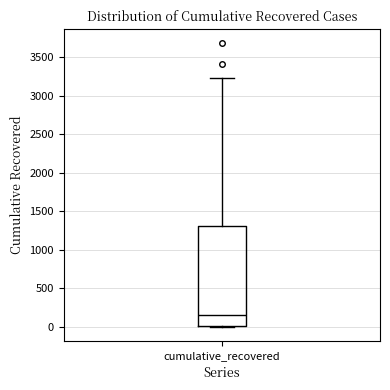

Where does the median line of the box for cumulative_recovered sit on the y-axis? The values are not printed on the chart, so give them approximately, as read against the axis.

150